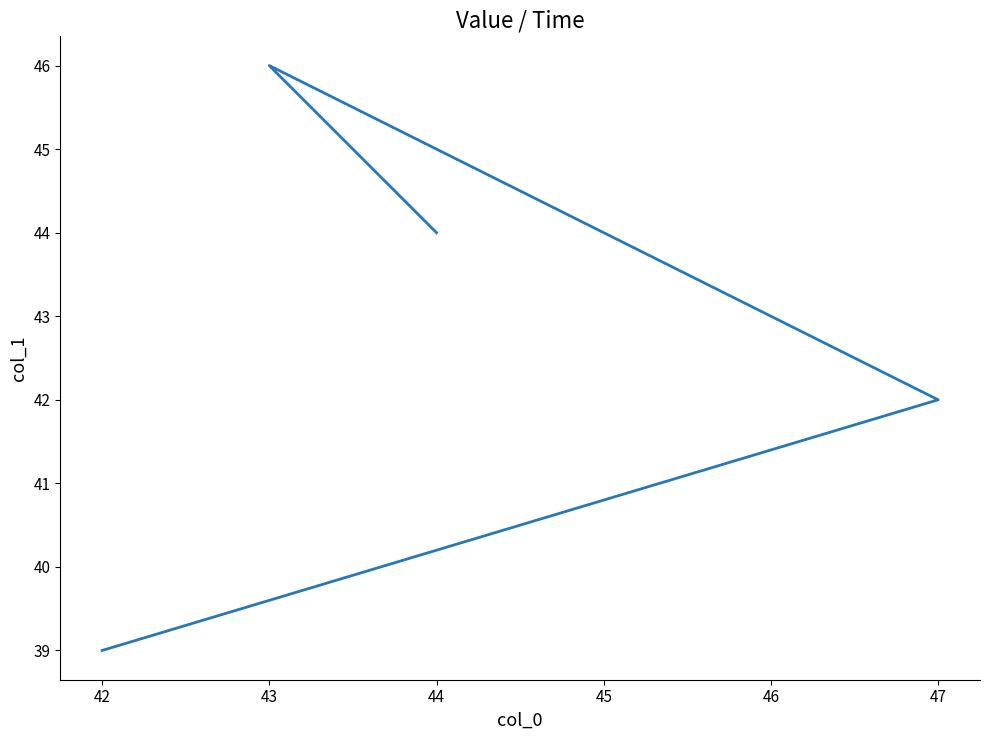

What is the value of the 2nd point from the left?

42